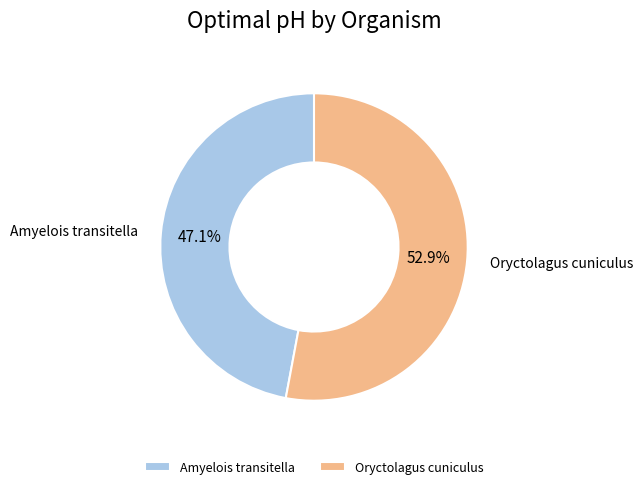

Which category has the smallest portion of the pie?

Amyelois transitella